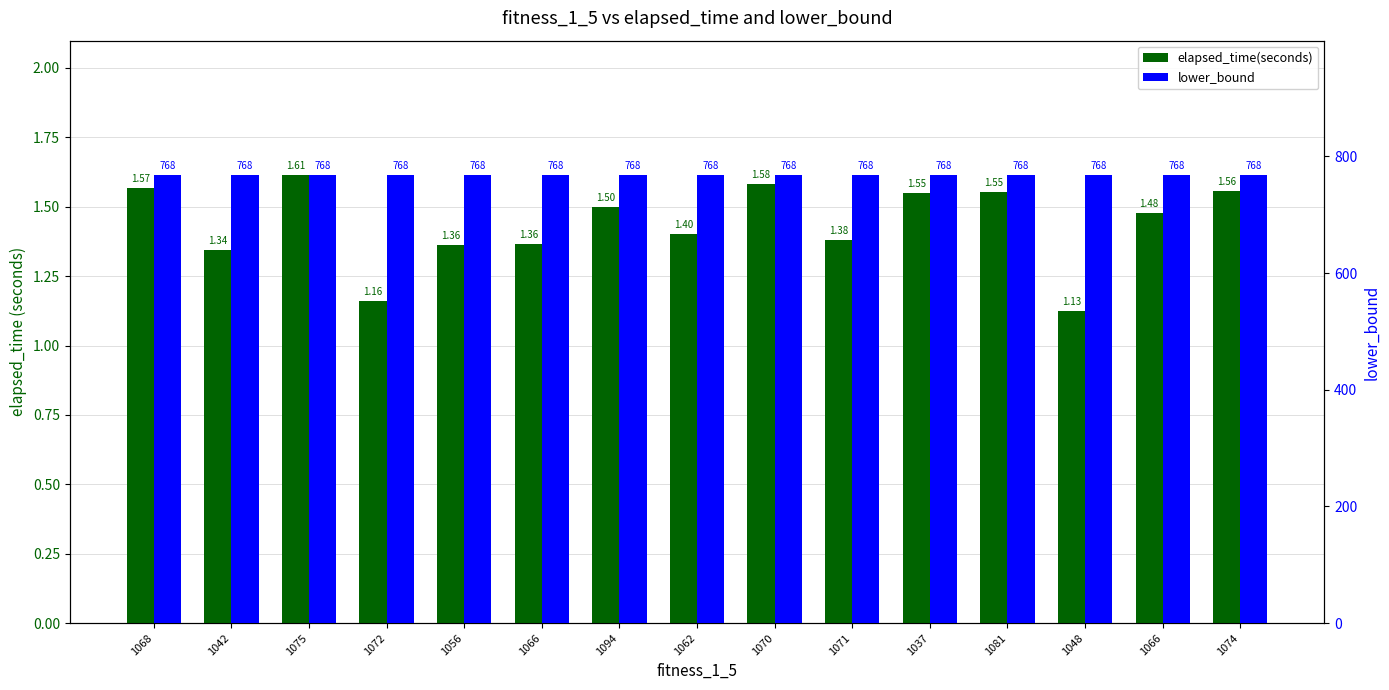

True or false: elapsed_time(seconds) has a value of 1.4 at 1066.

True